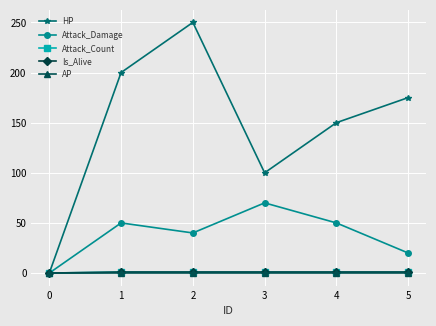

Rank the series at 0 from highest to lowest value.

HP, Attack_Damage, Attack_Count, Is_Alive, AP